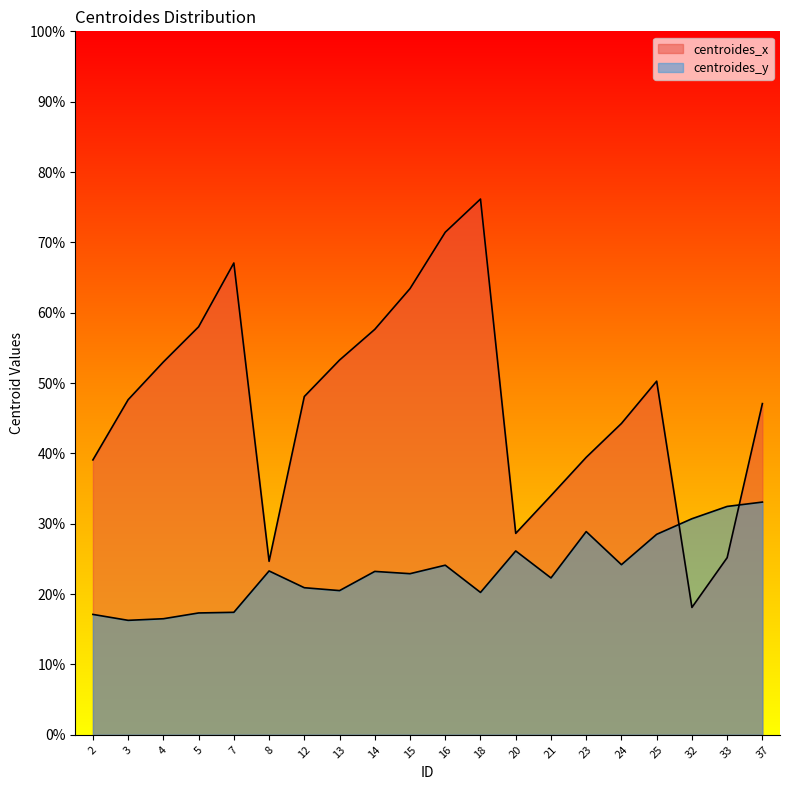

Reading right to left, list all the values displayed in this chart.

centroides_x: 47.1	25.2	18.1	50.3	44.3	39.4	34.0	28.6	76.2	71.4	63.4	57.6	53.3	48.1	24.7	67.1	58.0	53.0	47.6	39.1
centroides_y: 33.1	32.5	30.7	28.5	24.2	28.9	22.3	26.1	20.2	24.1	22.9	23.2	20.5	20.9	23.3	17.4	17.3	16.5	16.3	17.1